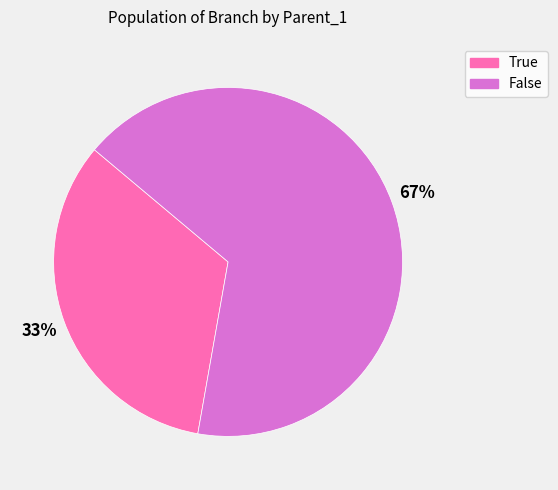

To the nearest percent, what is the average slice percentage?

50%